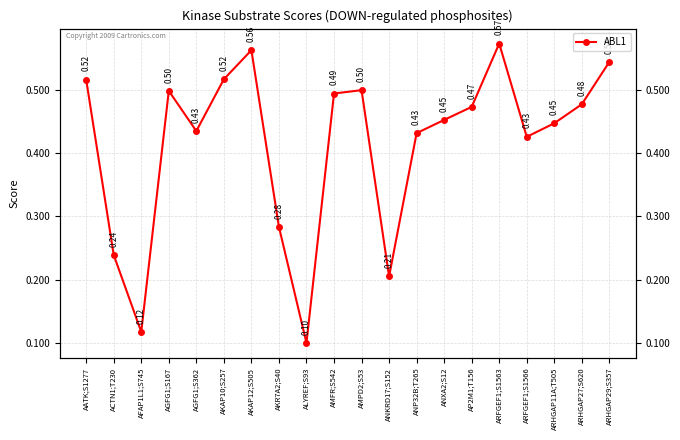

How many lines are shown in the chart?

1